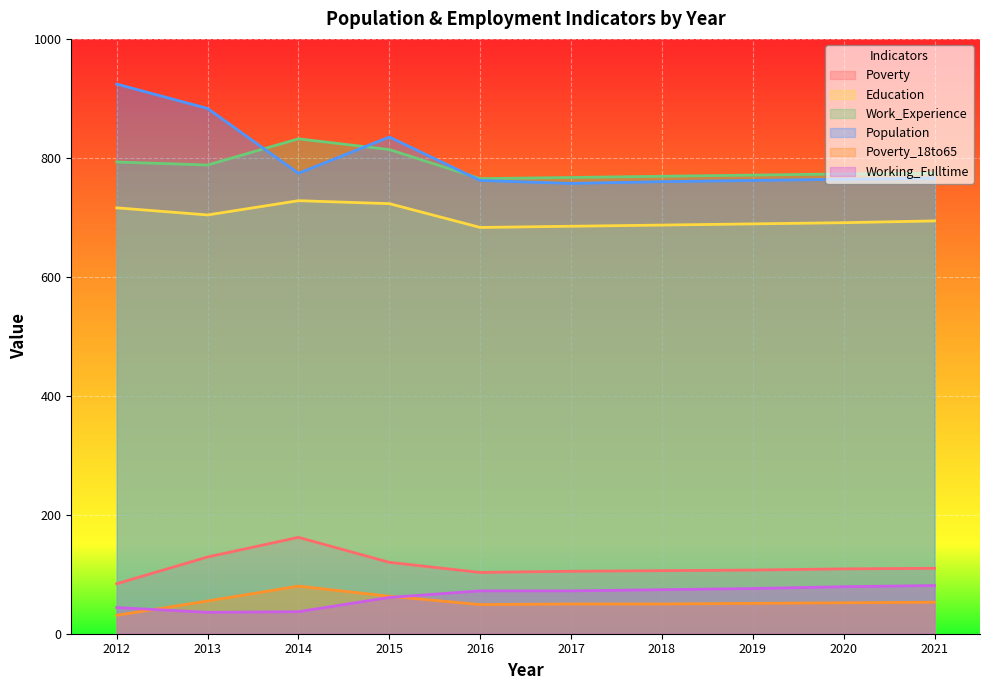

Between which two adjacent categories do Working_Fulltime and Poverty_18to65 first intersect?

2012 and 2013